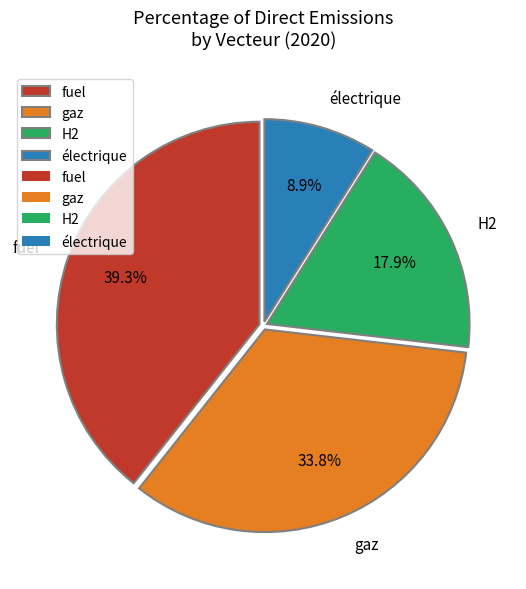

To the nearest percent, what is the difference between the largest and smallest slice percentages?

30%